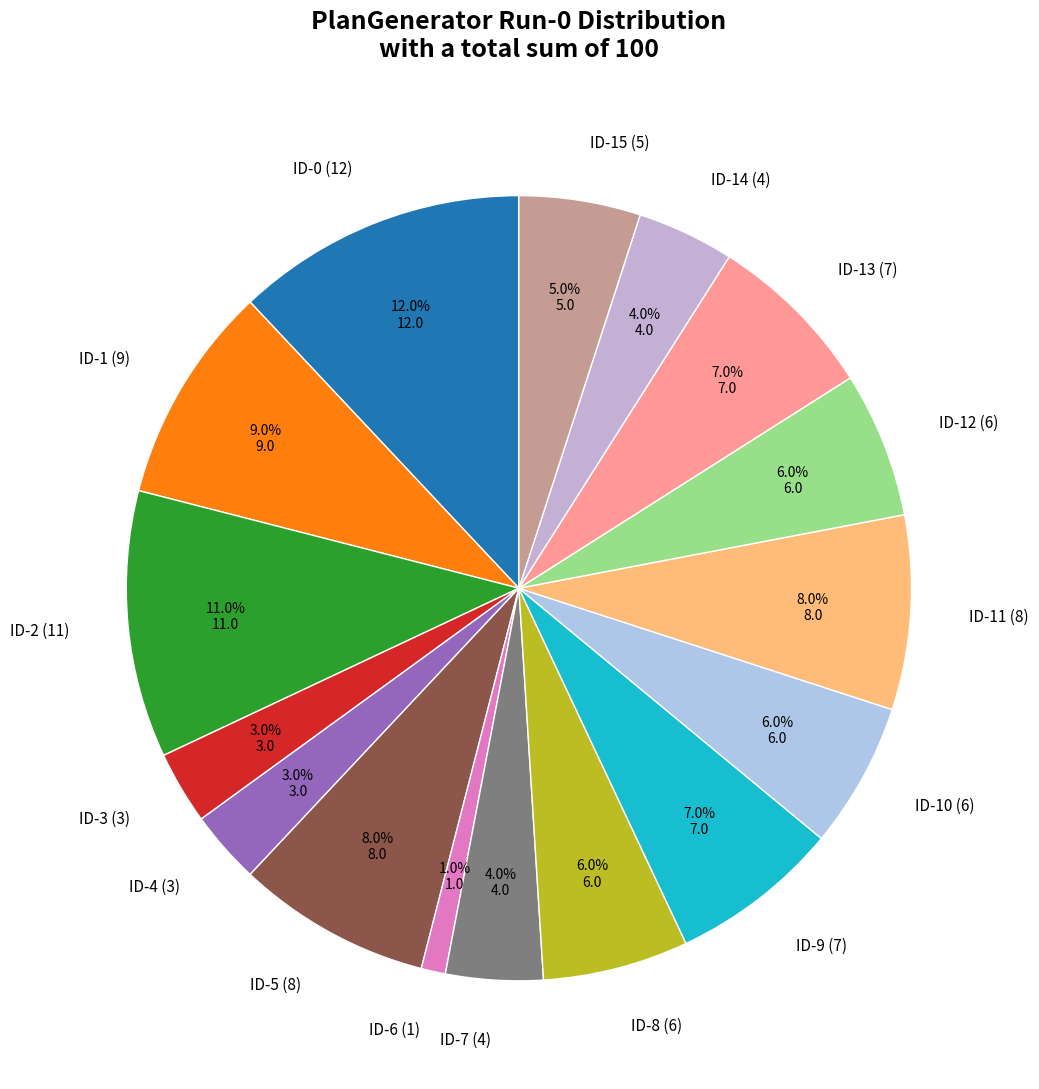

To the nearest percent, what is the difference between the largest and smallest slice percentages?

11%